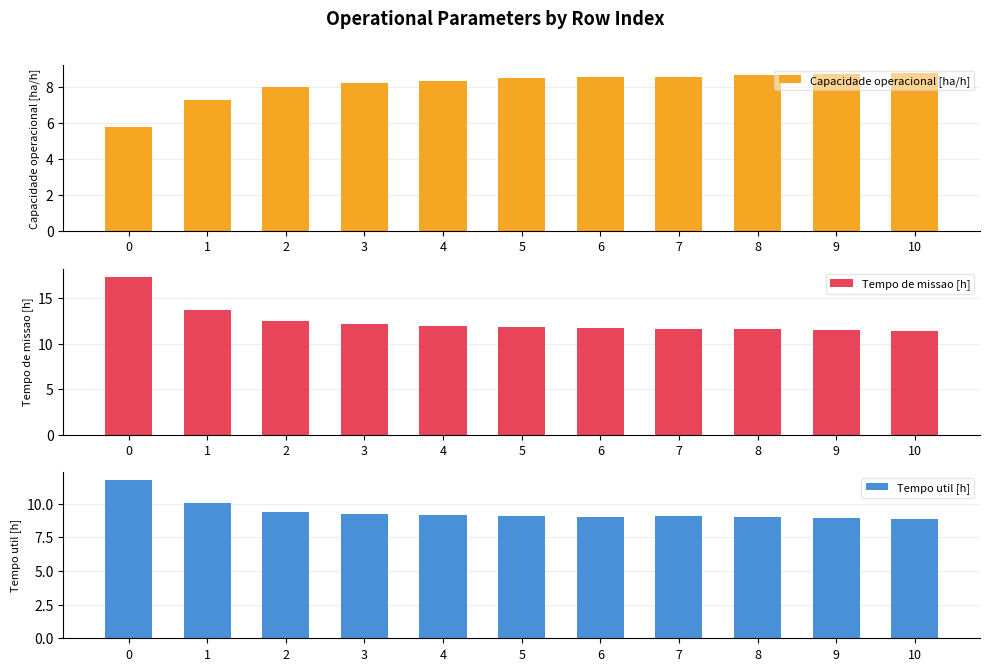

List the series in order of their peak value, lowest first.

Capacidade operacional [ha/h], Tempo util [h], Tempo de missao [h]